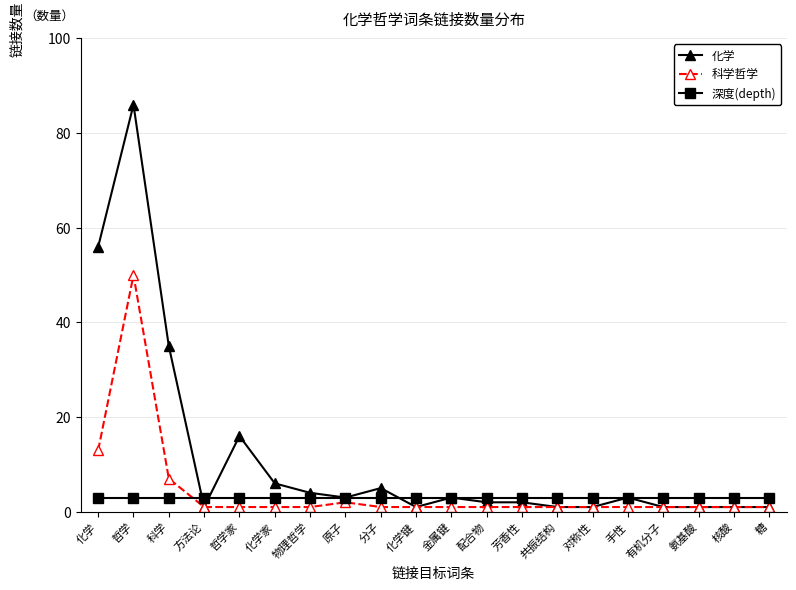

At which category does the chart reach its peak across all series?

哲学